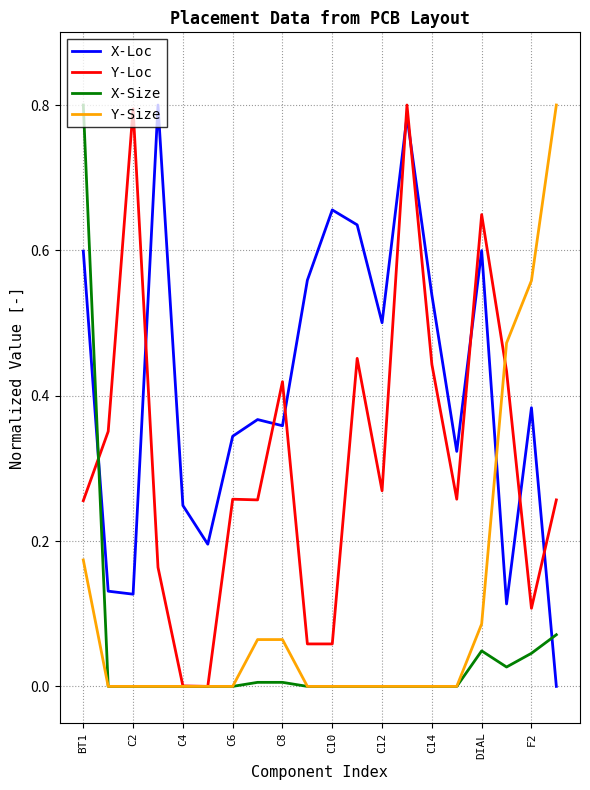

List the series in order of their overall mean, highest first.

X-Loc, Y-Loc, Y-Size, X-Size